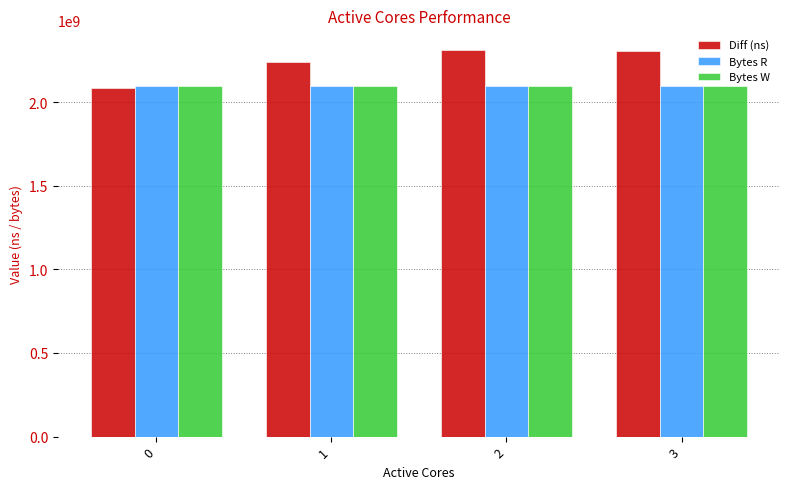

What is the sum of all Bytes W values?

8388608000